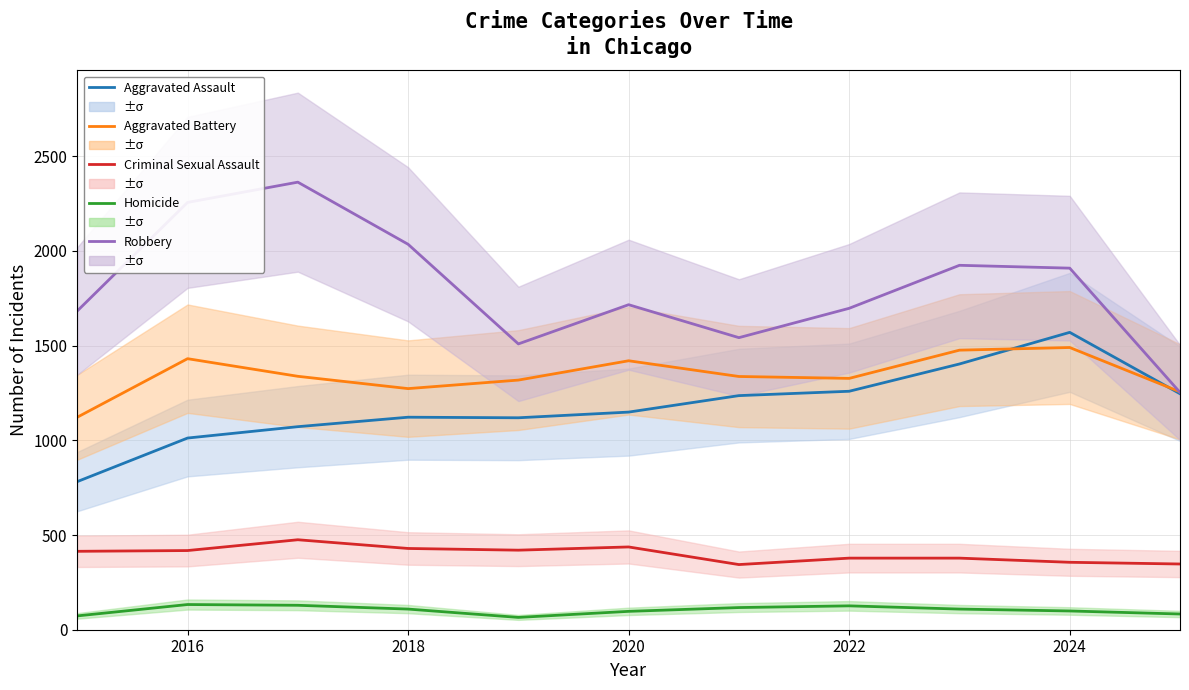

True or false: Homicide and Aggravated Assault cross at least once.

False